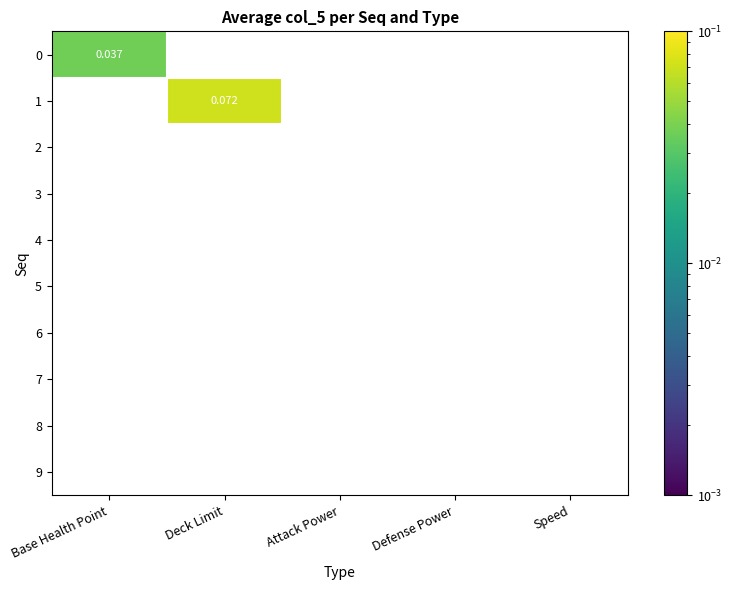

Which series changed the most between Deck Limit and Attack Power?

1